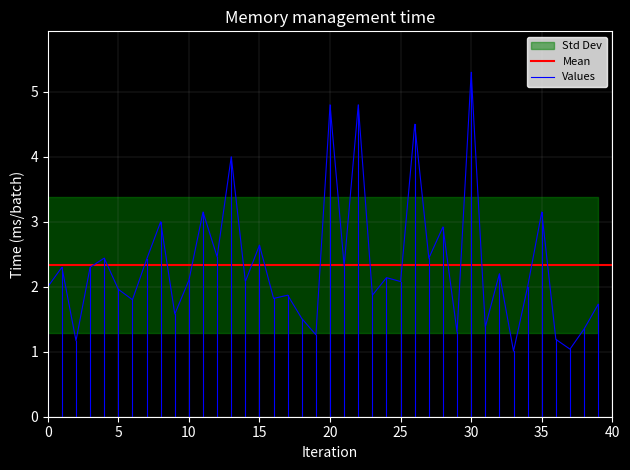

What is the minimum value for Values?

1.0